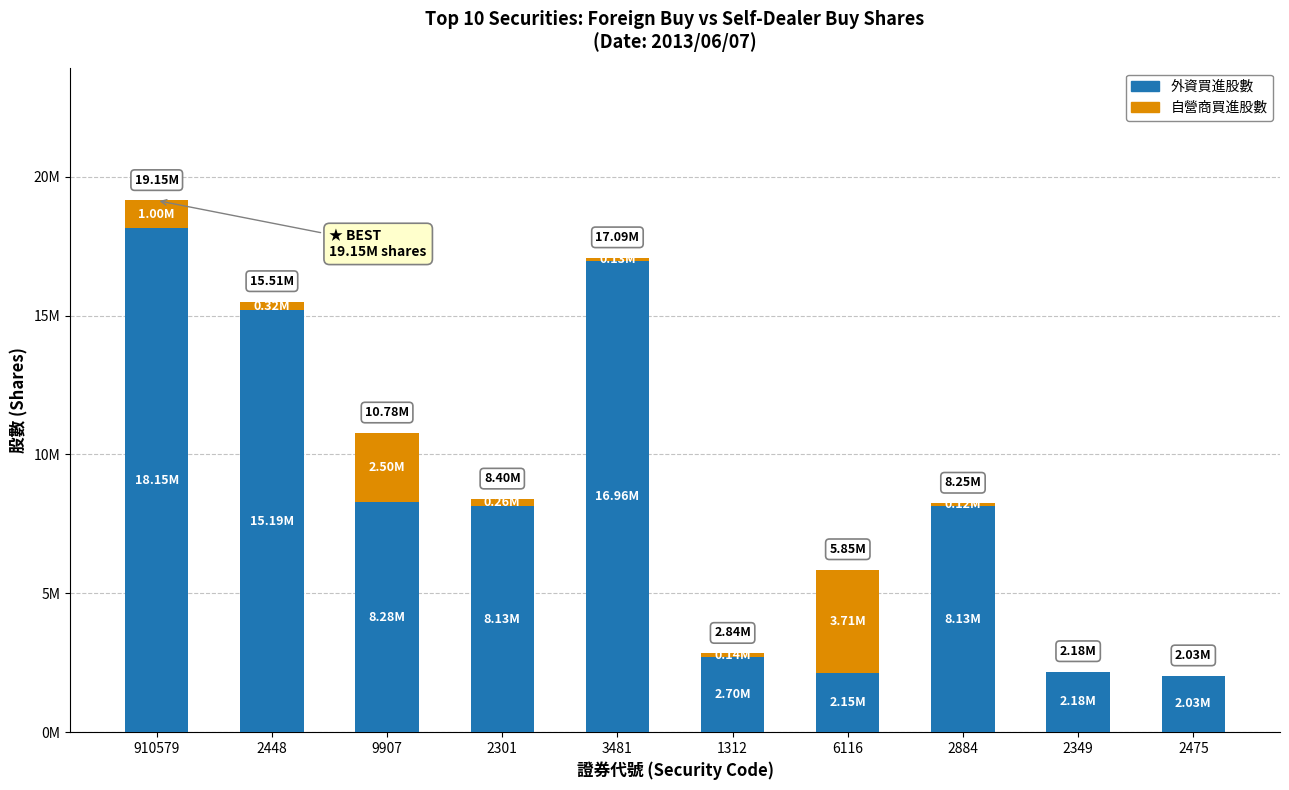

Are the bars horizontal?

No